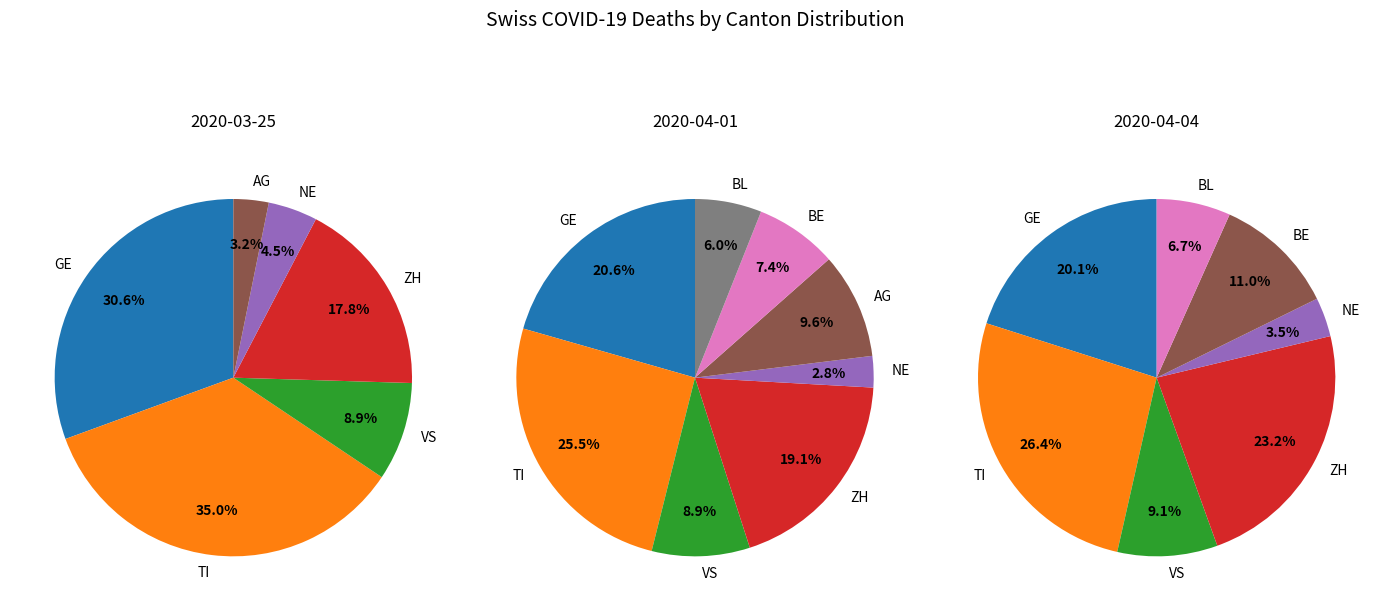

What is the ratio of the value at ZH to the value at NE?

6.8